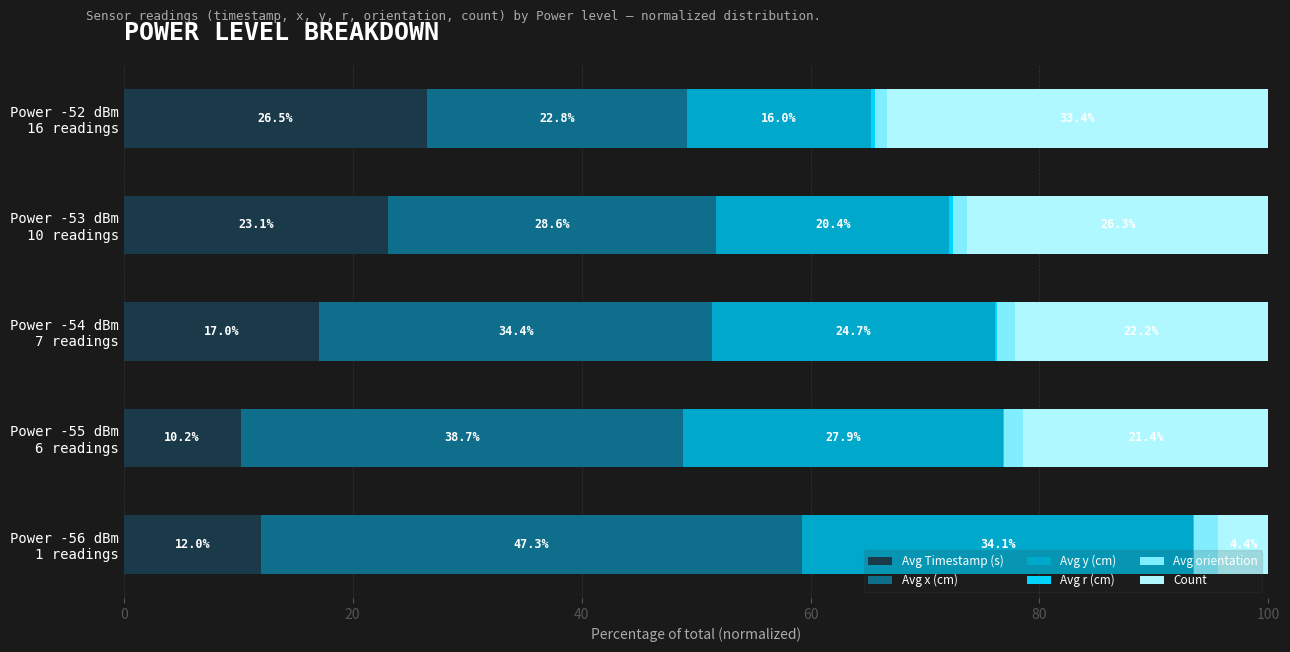

What is the sum of all Avg Timestamp (s) values?

88.8